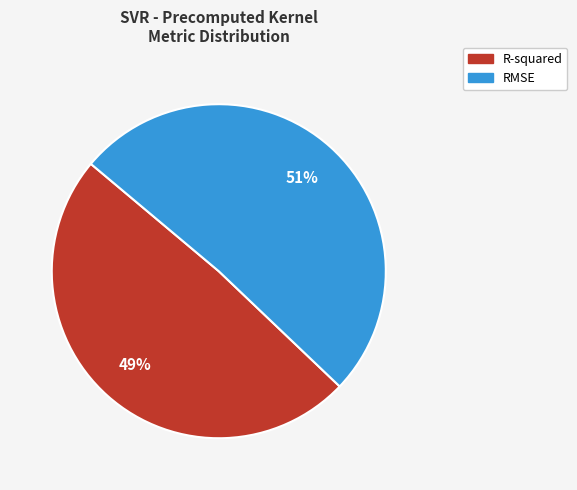

To the nearest percent, what is the difference between the largest and smallest slice percentages?

2%